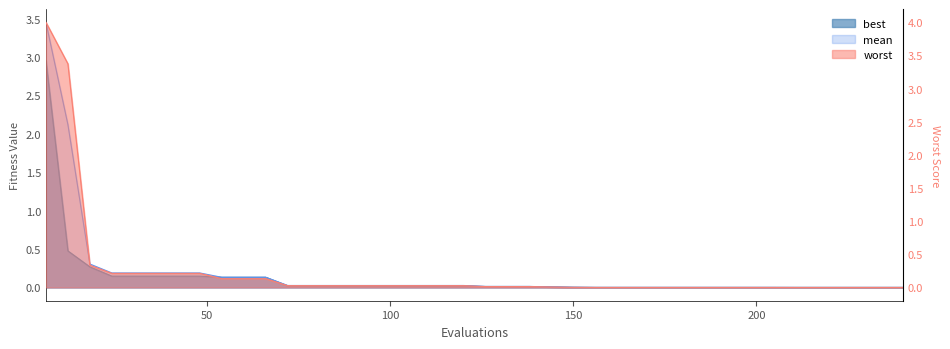

True or false: mean has more than 2 interior local peaks.

False